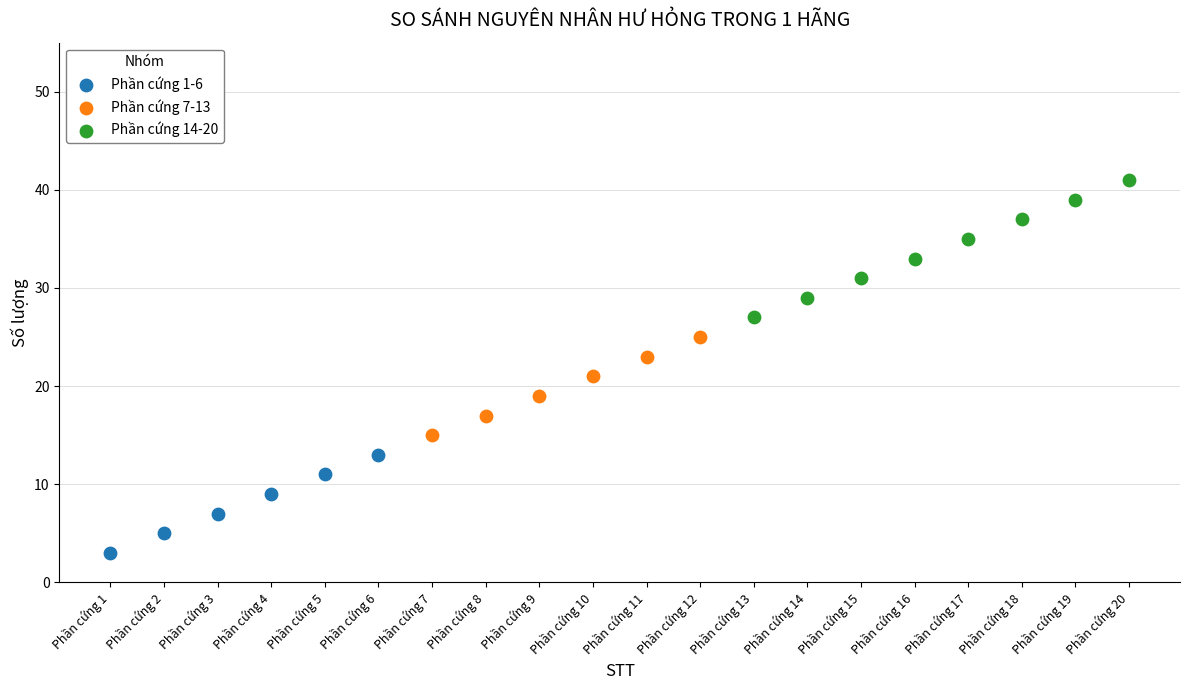

What are all the series names shown in the legend?

Phần cứng 1-6, Phần cứng 7-13, Phần cứng 14-20